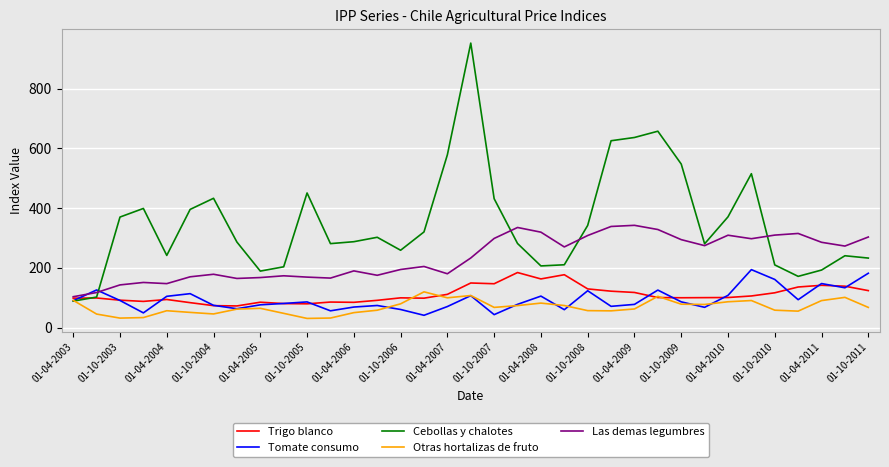

What is the greatest value displayed?

952.2